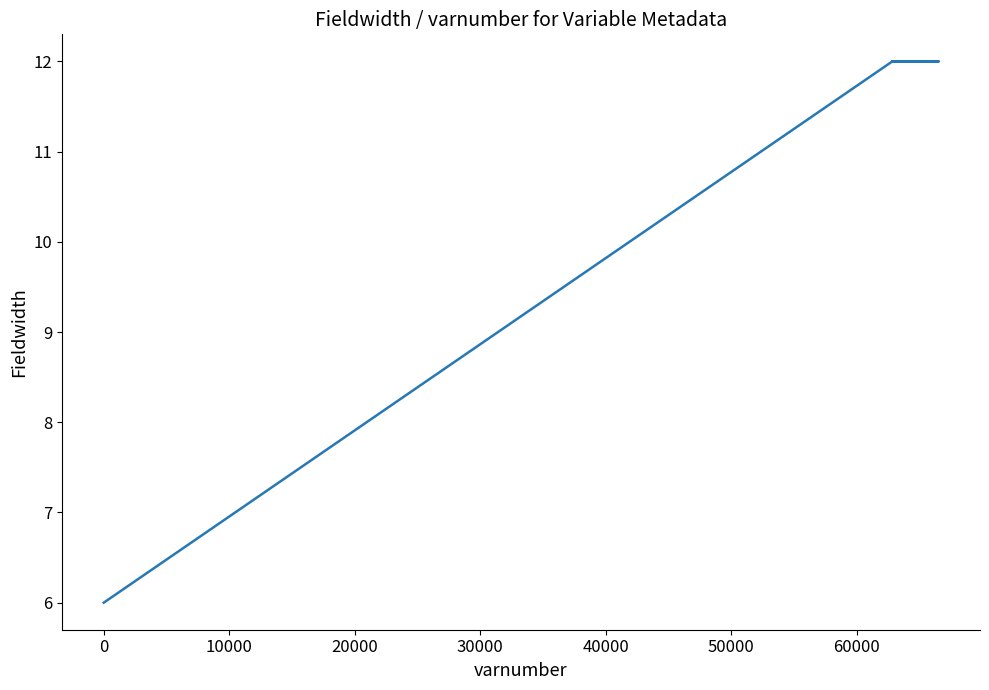

Does the chart have visible grid lines?

No